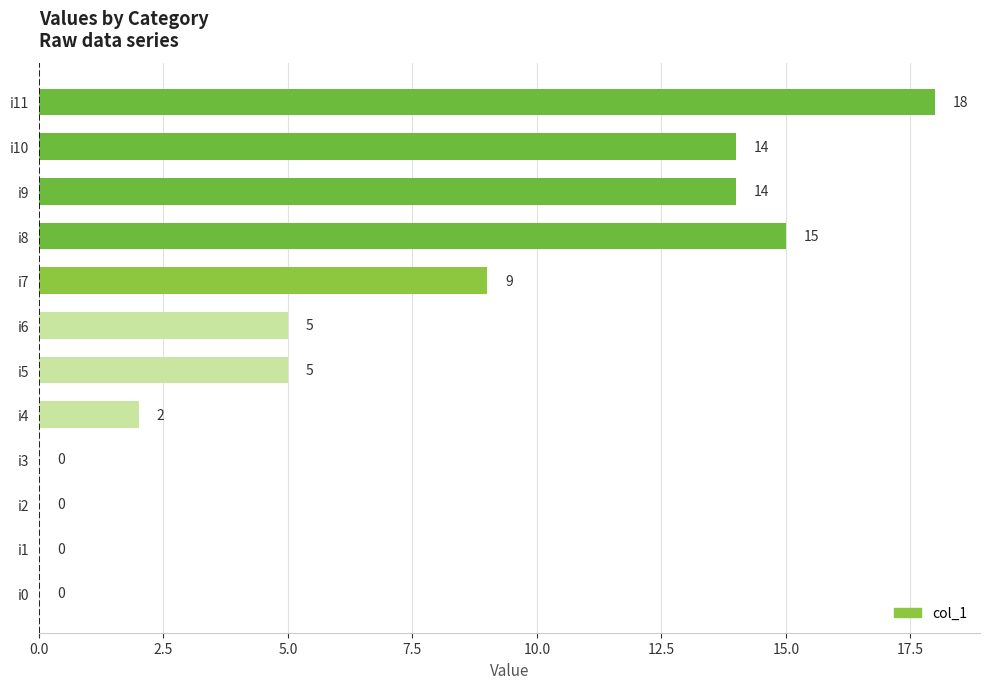

Which label corresponds to the largest value in the chart?

i11